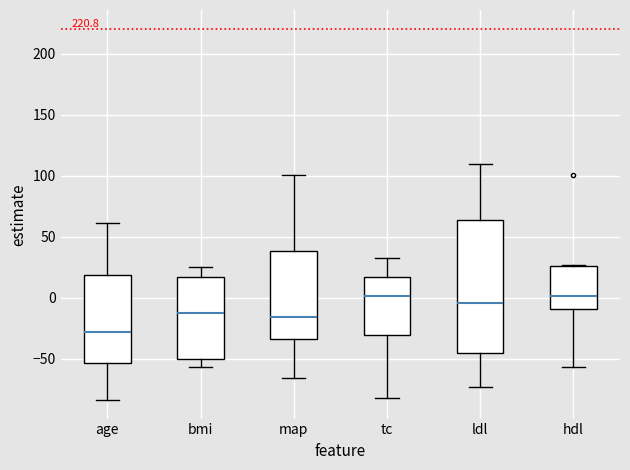

Reading left to right, read every box against the y-axis: the position of its median line, the range the box covers, and the ends of its whiskers. The values are not printed on the chart, so give them approximately, as read against the axis.

age: median -30, box -55 to 20, whiskers -85 to 60
bmi: median -10, box -50 to 15, whiskers -55 to 25
map: median -15, box -35 to 40, whiskers -65 to 100
tc: median 0, box -30 to 15, whiskers -85 to 35
ldl: median -5, box -45 to 65, whiskers -75 to 110
hdl: median 0, box -10 to 25, whiskers -55 to 25